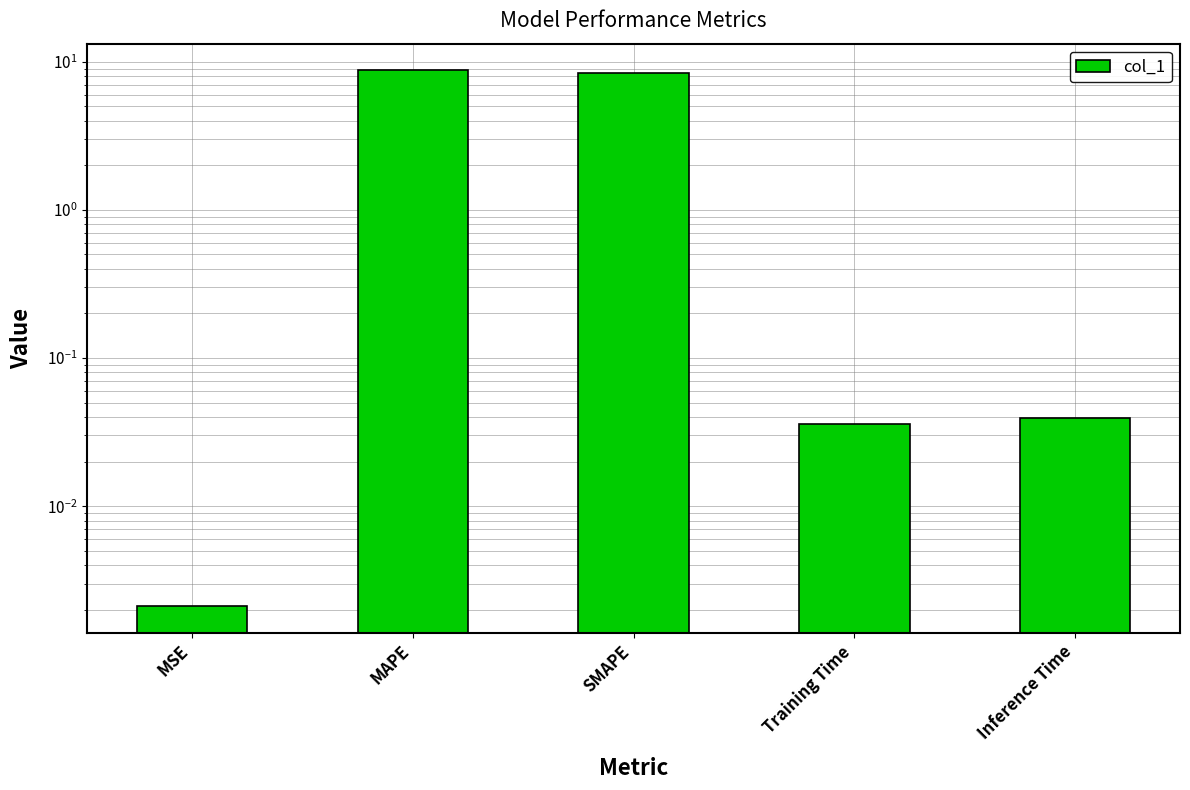

What is the average value?

3.4